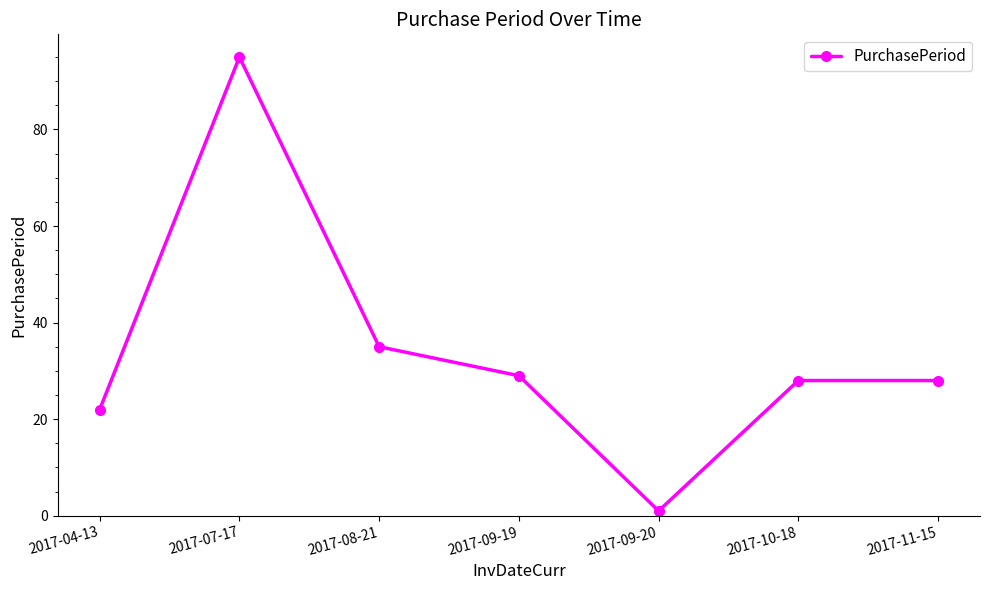

What is the minimum value shown in the chart?

1